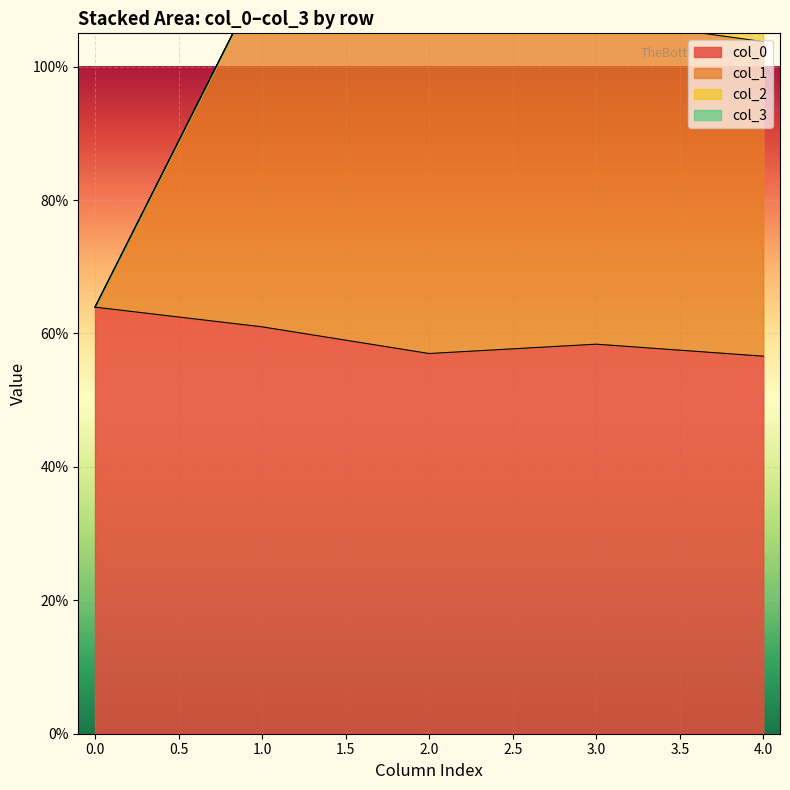

True or false: col_1 and col_0 intersect in this chart.

False